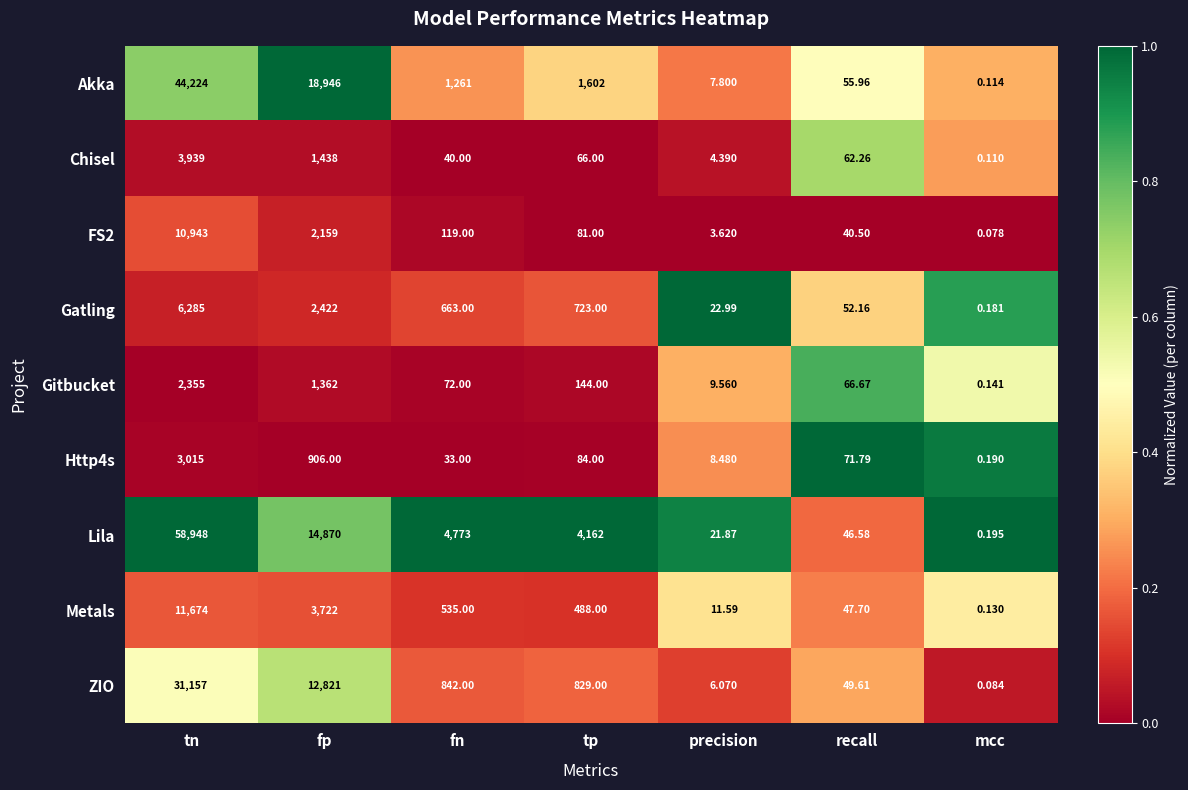

At which label does Gatling reach its peak?

tn